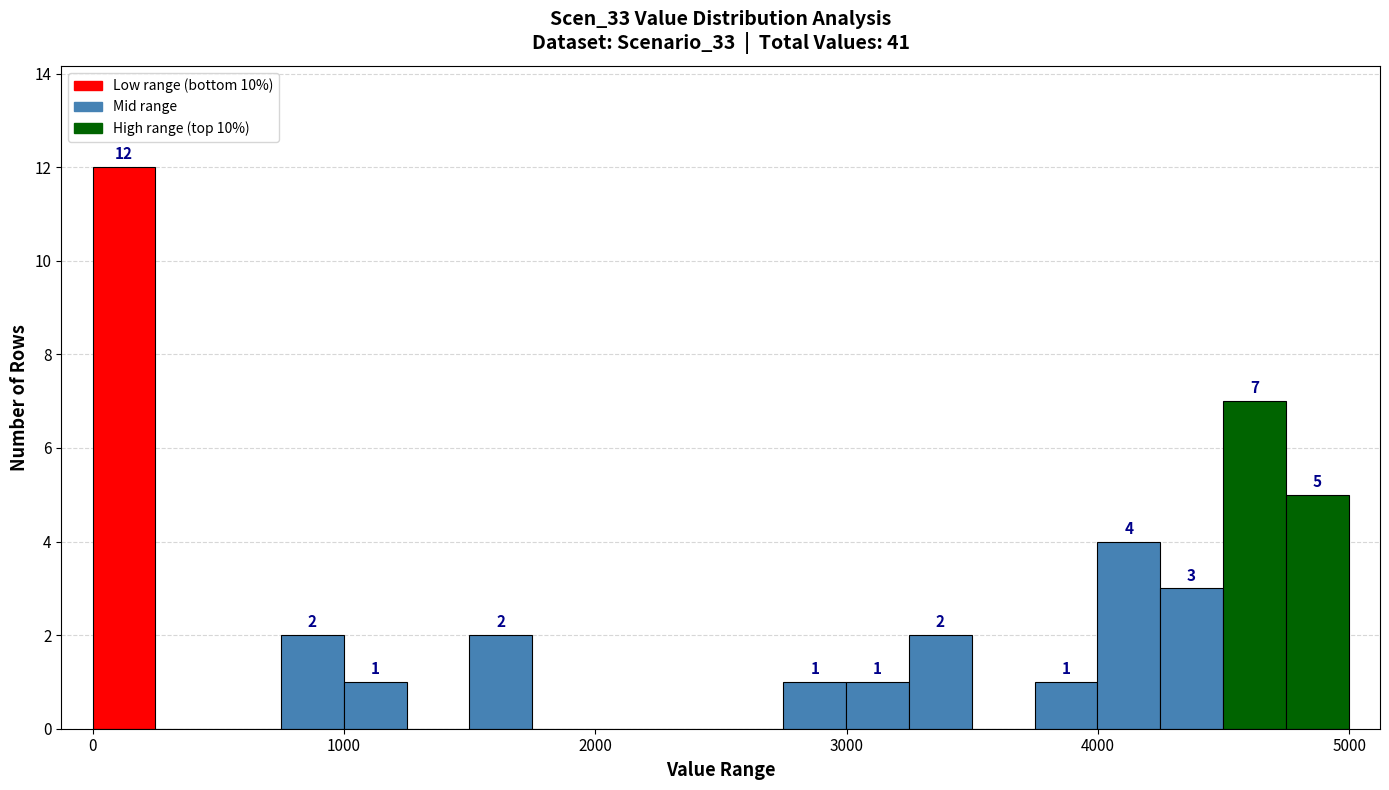

Around what value on the x-axis is the tallest bar? Give the approximate position of its centre, as read against the axis.

100